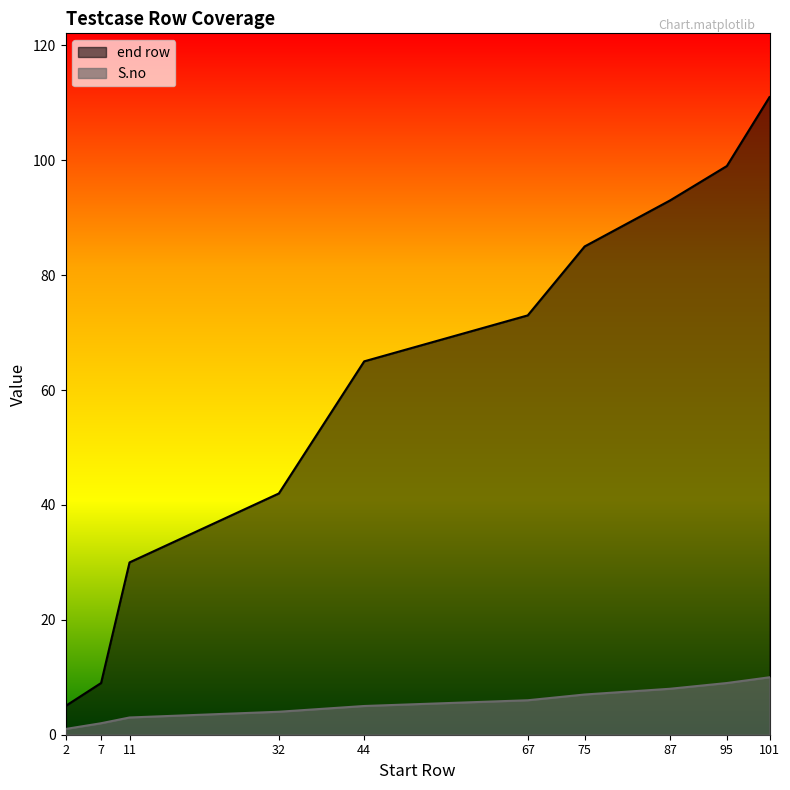

At how many categories does at least one series exceed 2?

10